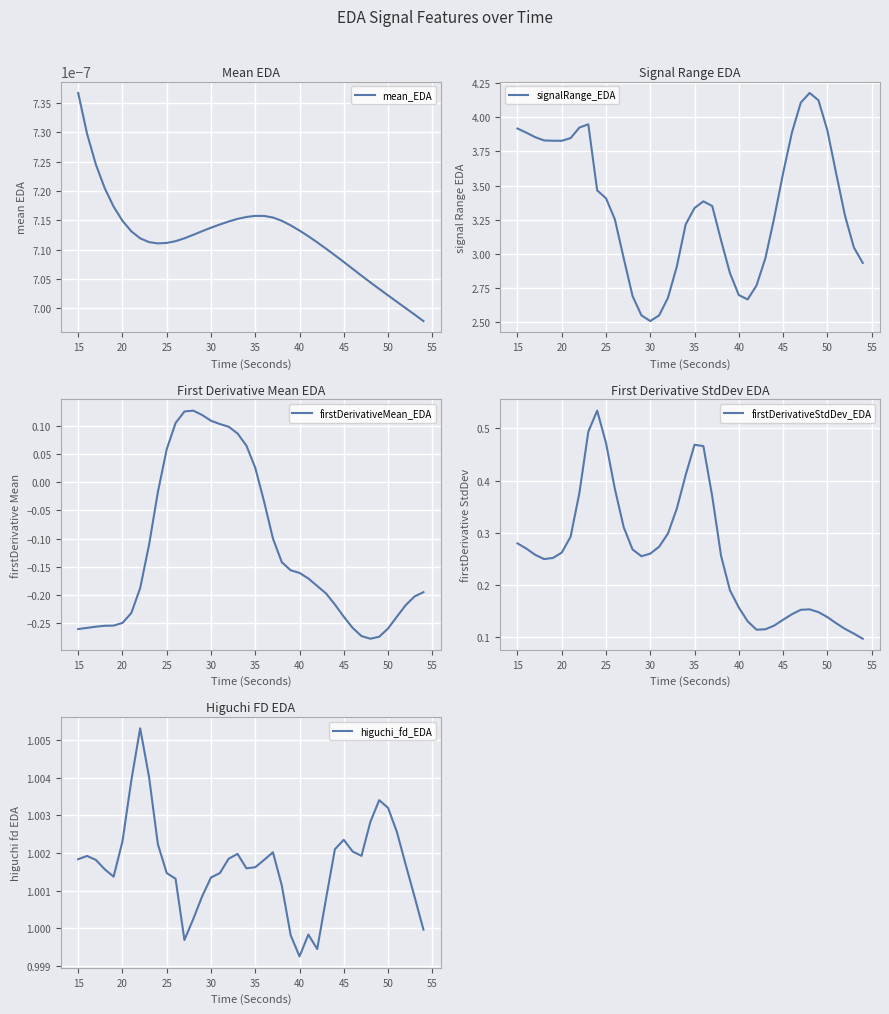

At which label does firstDerivativeMean_EDA first exceed 0?

25